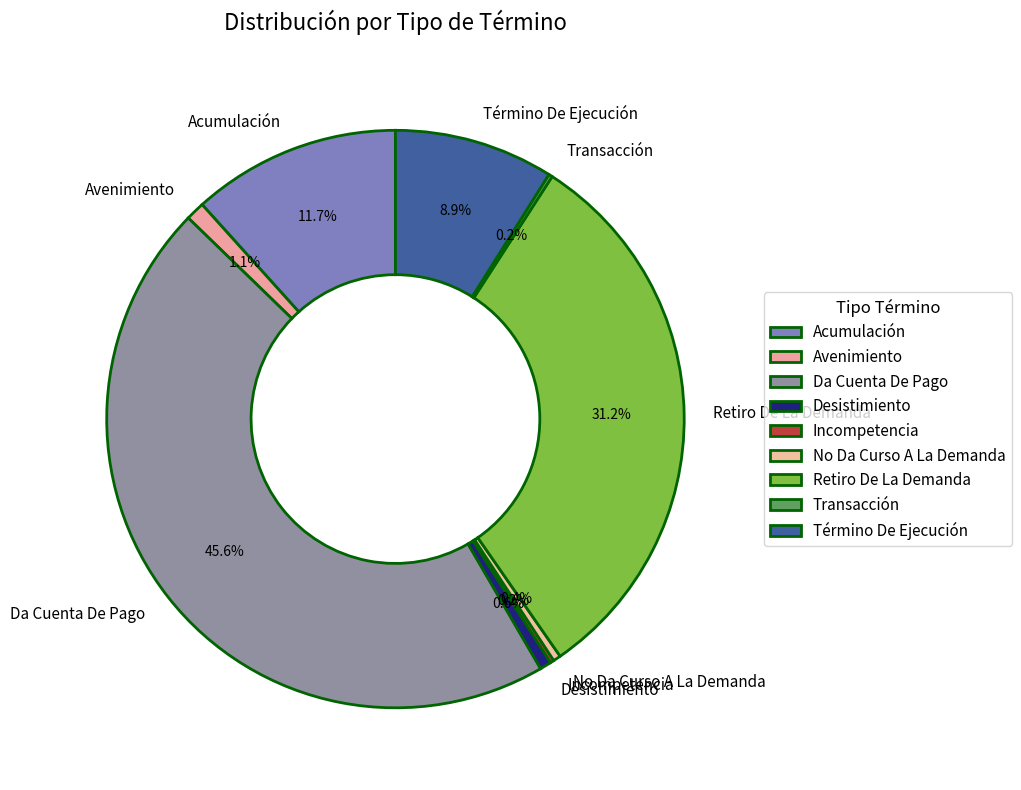

Which has a higher value, Acumulación or No Da Curso A La Demanda?

Acumulación